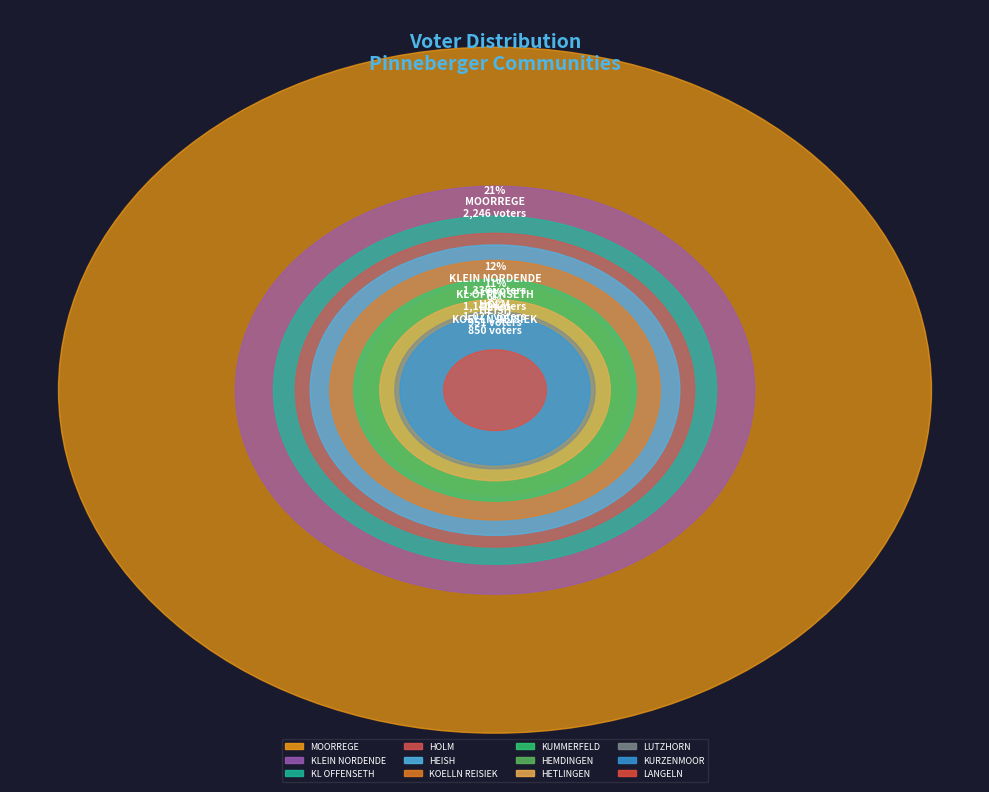

Is it true that HEMDINGEN is 6% of the pie?

True